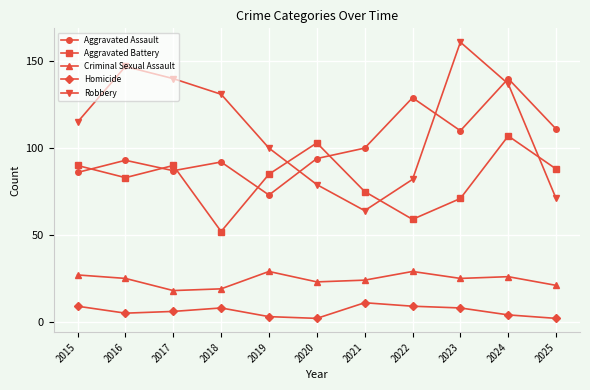

In Aggravated Battery, how many points are higher than both neighbors (excluding endpoints)?

3